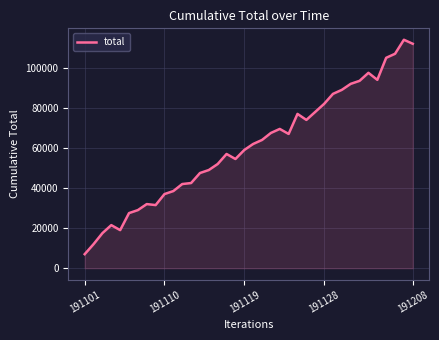

What is the difference between the maximum and minimum values?

107000